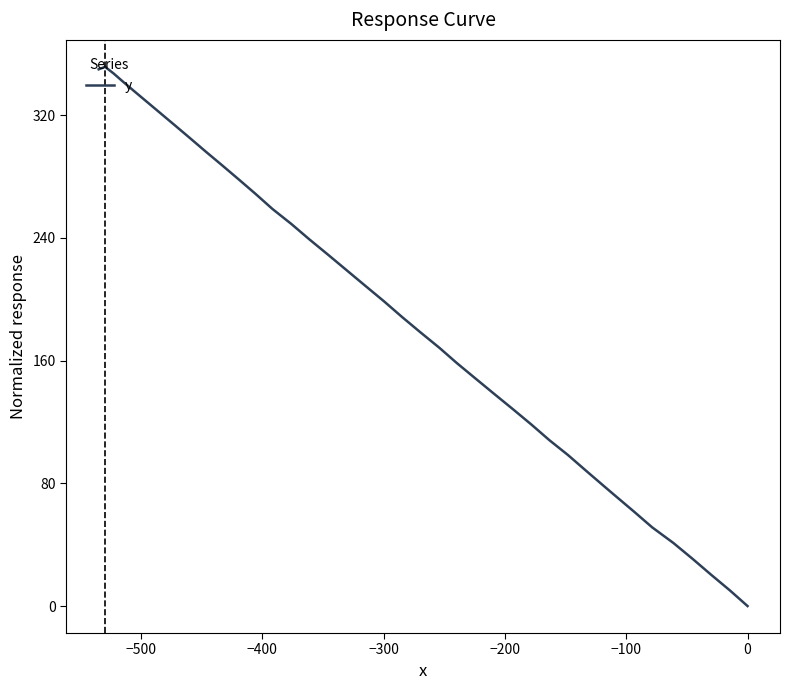

How many interior local peaks (higher than both neighbors) does the data have?

1